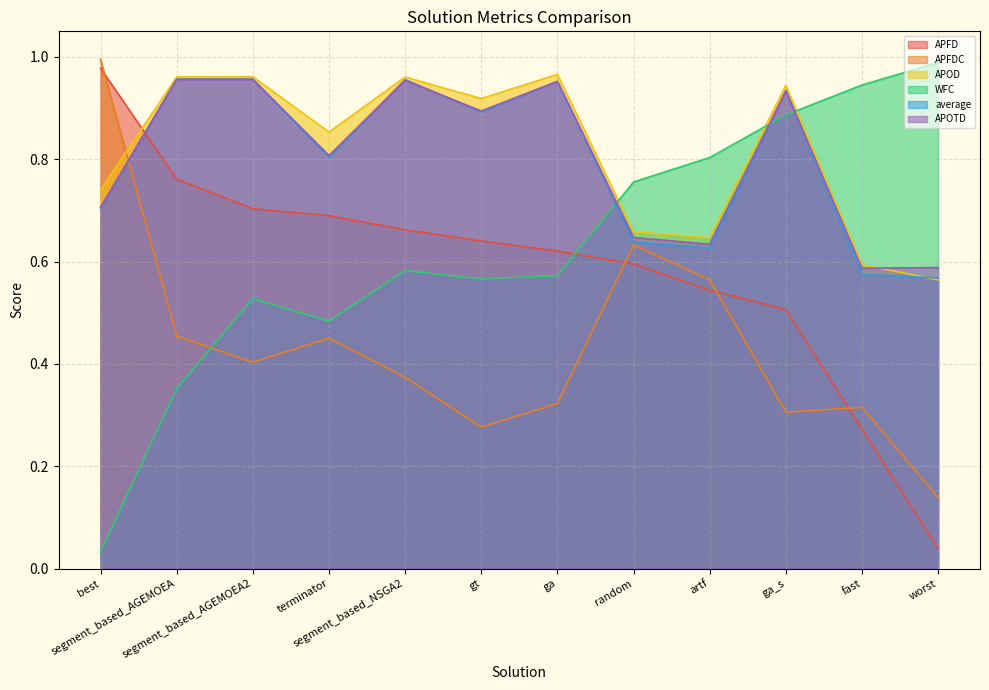

What value does the average series have at fast?

0.6